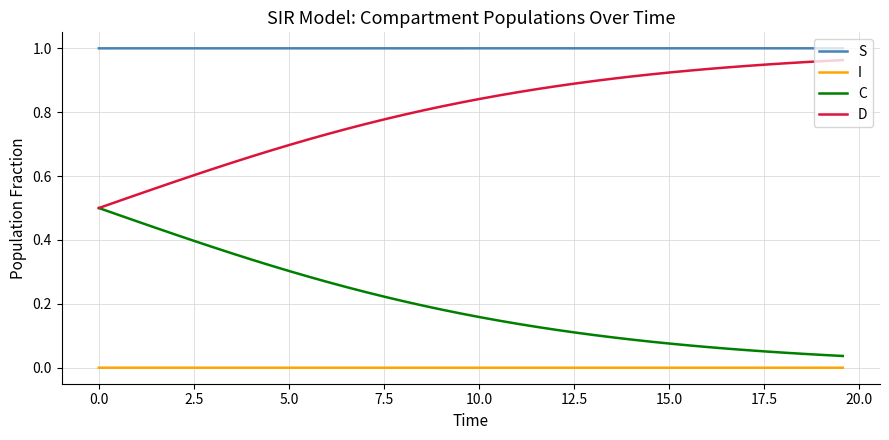

Does the chart have visible grid lines?

Yes